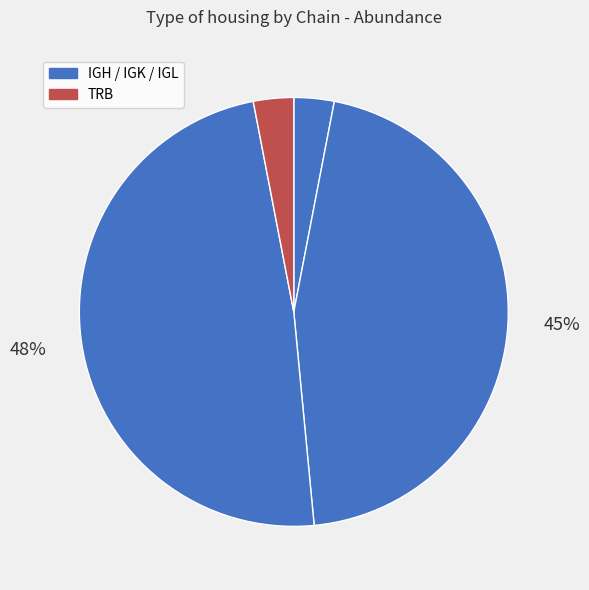

Which category has the biggest portion of the pie?

IGL